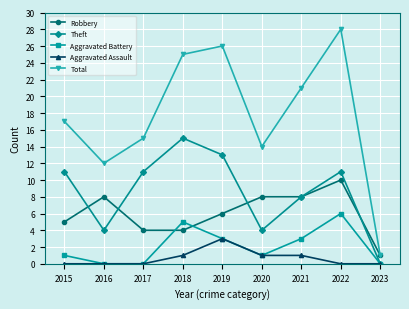

What is the difference between the second highest and minimum values in the Aggravated Battery series?

5